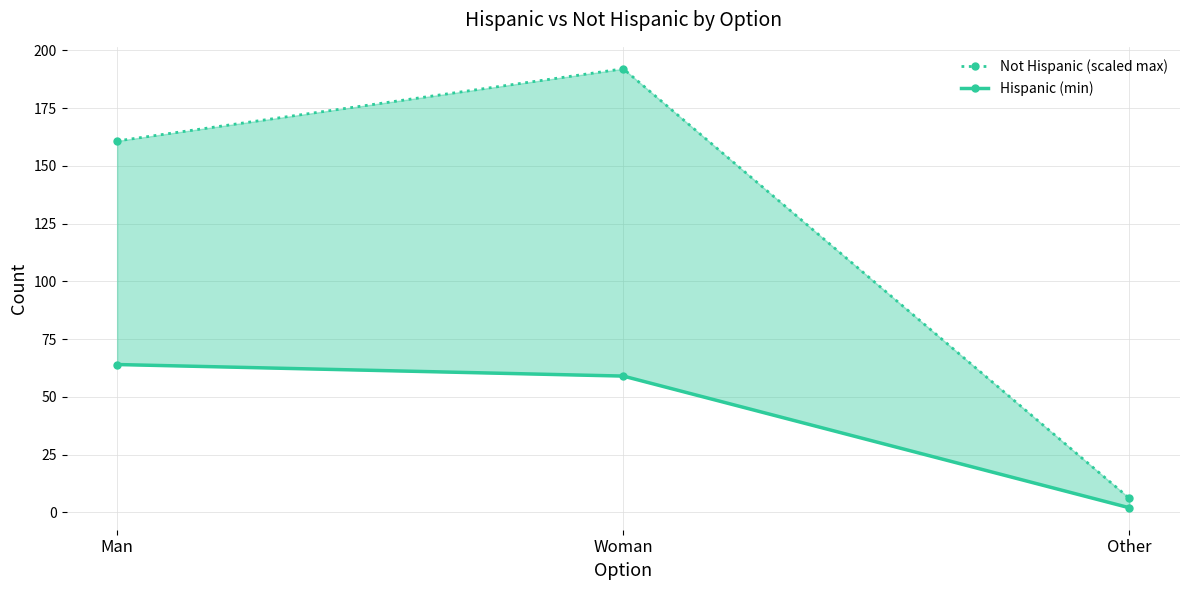

Reading left to right, extract all data points from this chart.

Not Hispanic (scaled max): 160.8	192.0	6.1
Hispanic (min): 64.0	59.0	2.0